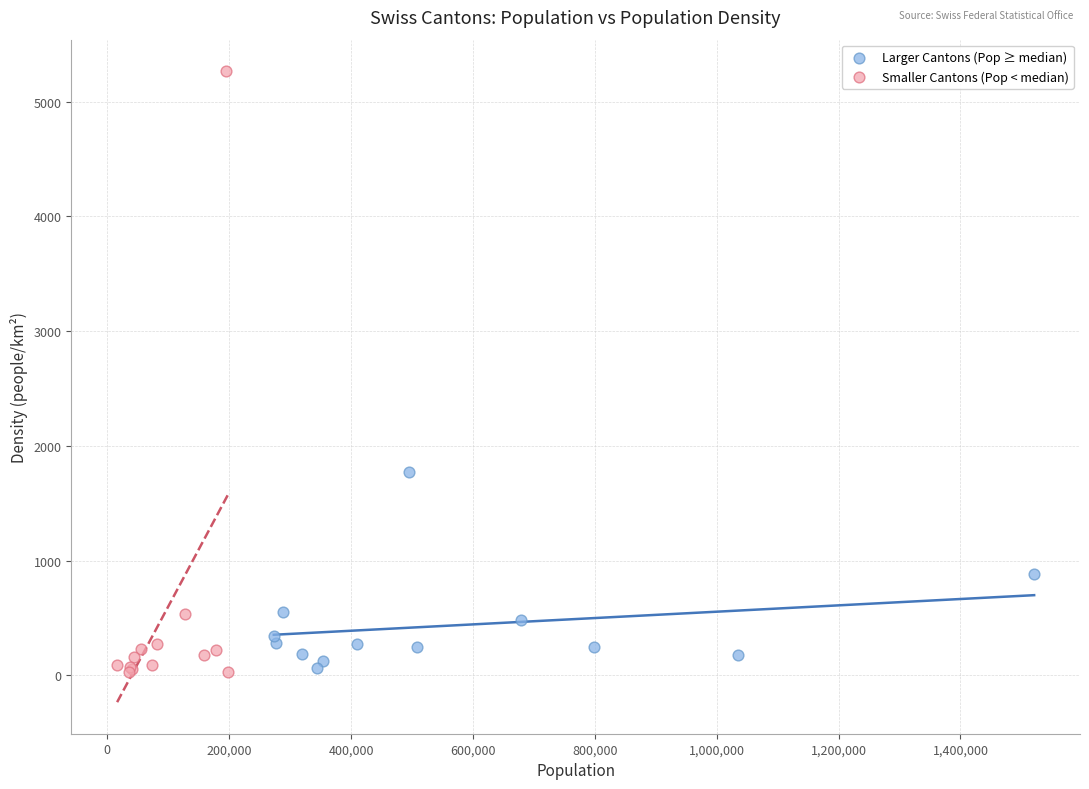

Which series has the largest Y range (max minus min)?

Smaller Cantons (Pop < median)